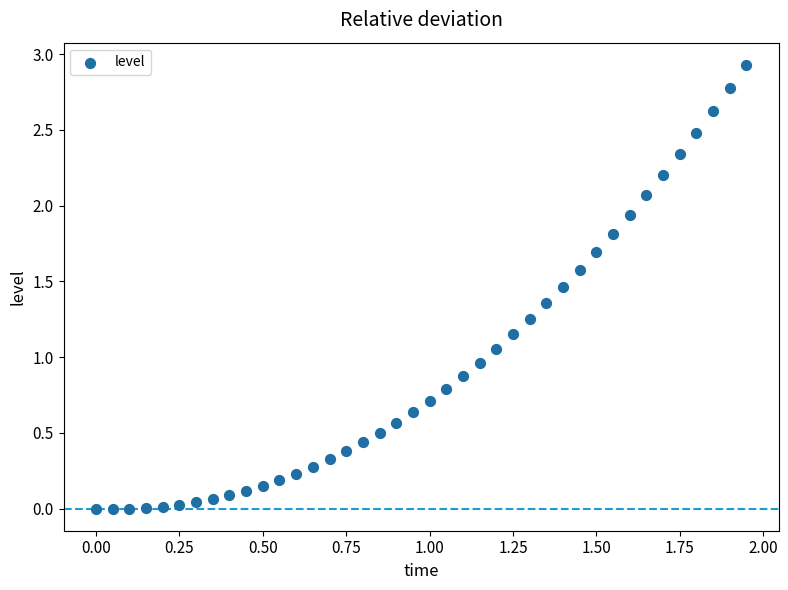

What is the range of Y values (max minus min)?

2.9